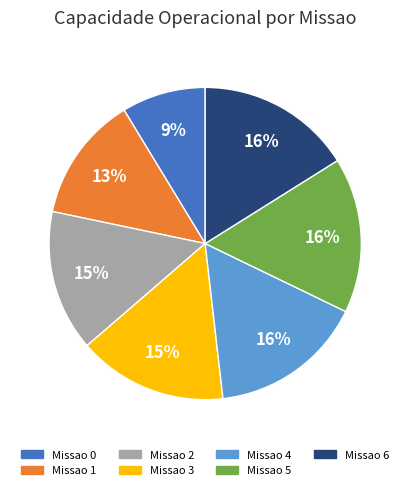

To the nearest percent, what is the average slice percentage?

14%